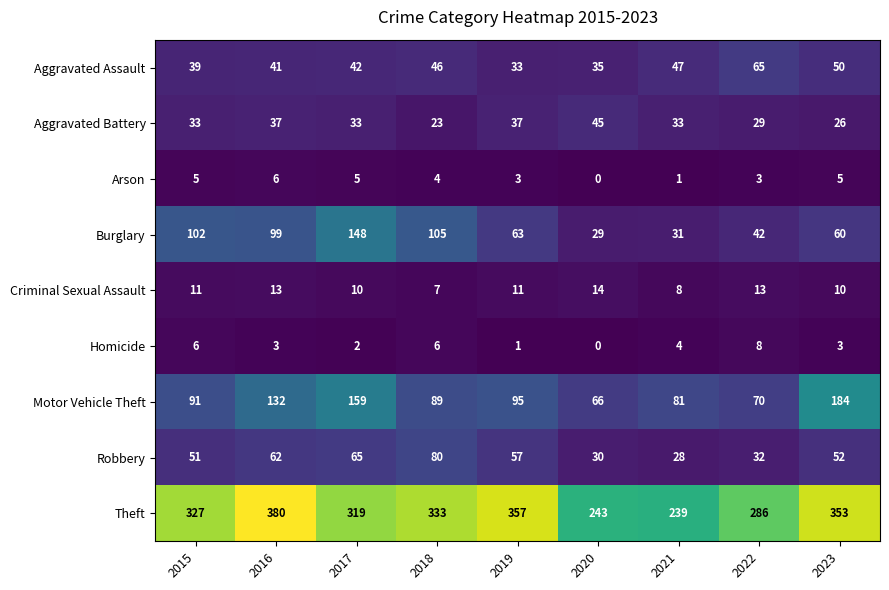

What is the difference between the Burglary values at 2019 and 2021?

32